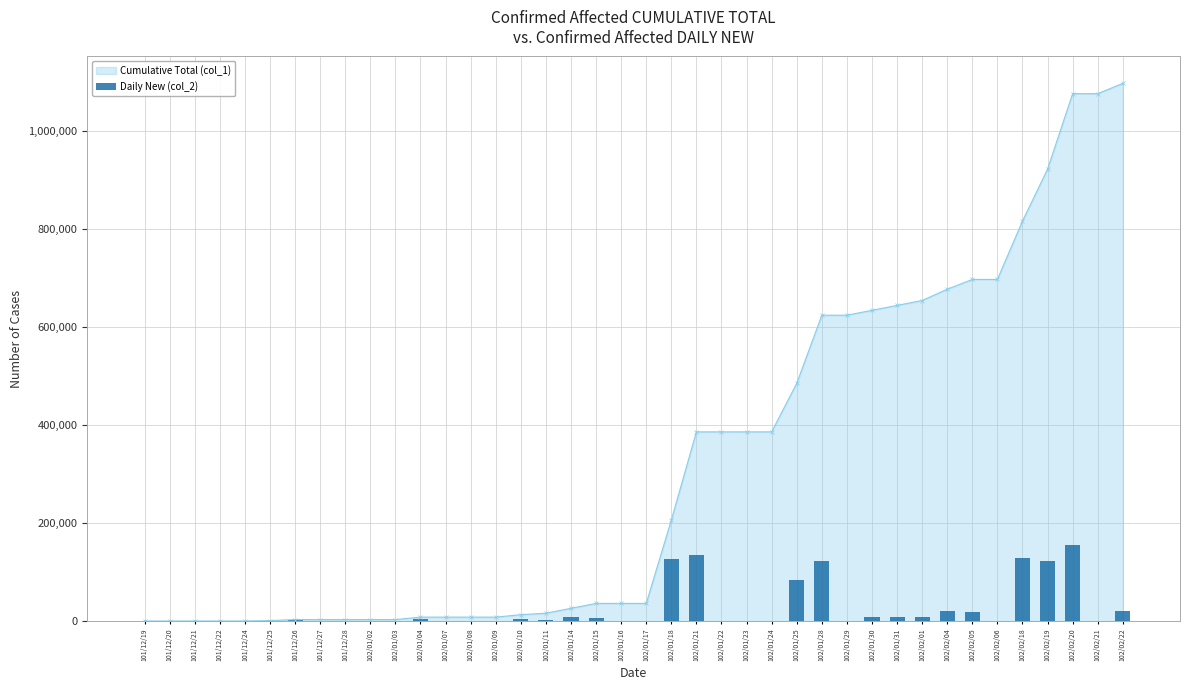

How many bars are there in total?

40